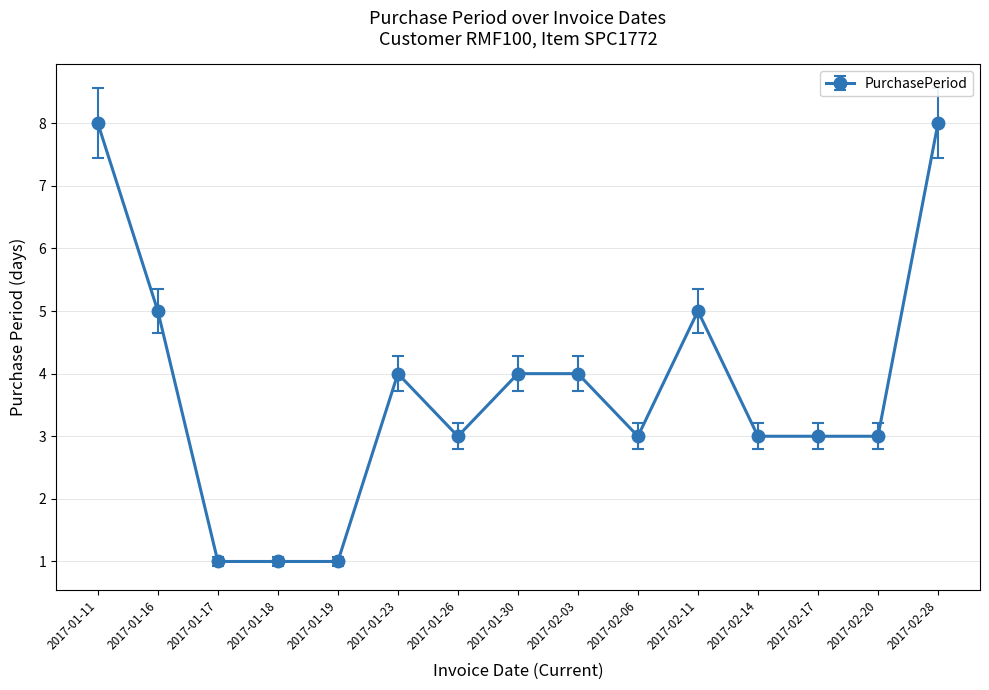

What is the minimum value shown in the chart?

1